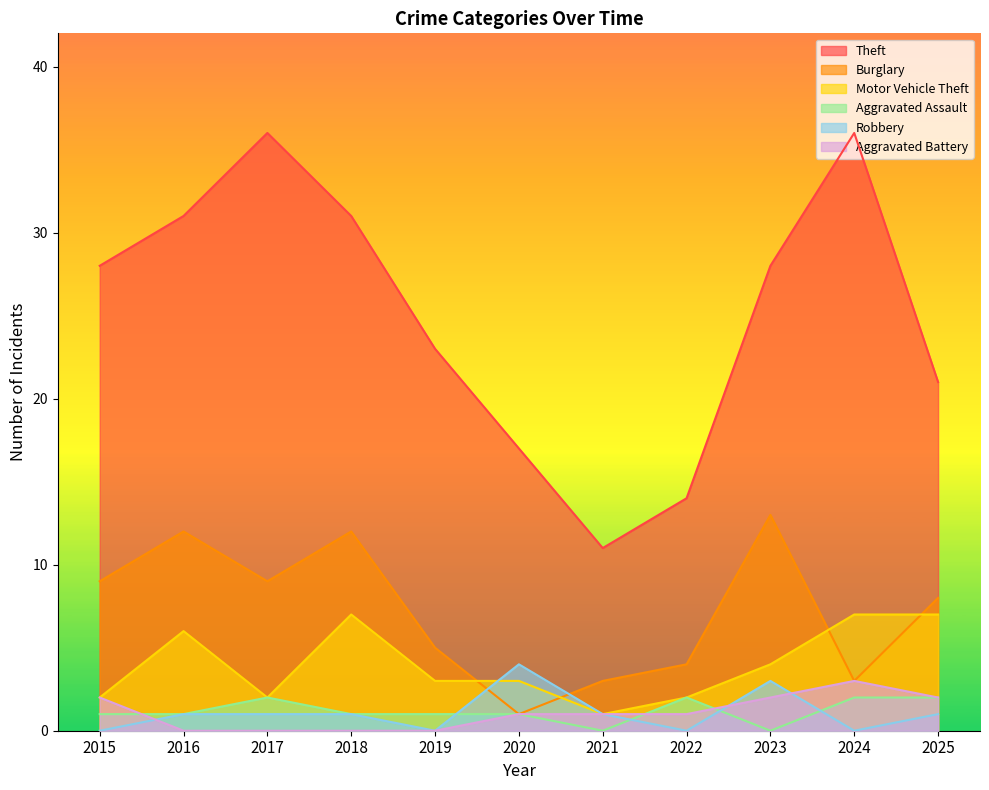

What is the highest value of the Robbery series?

4